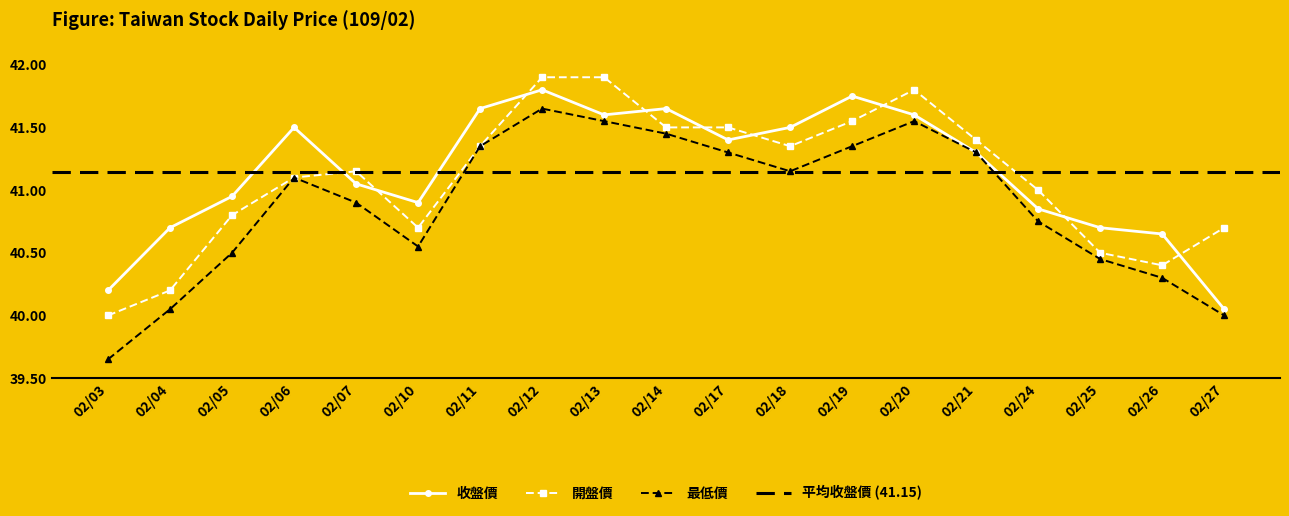

At which category is the sum across all series the highest?

02/12